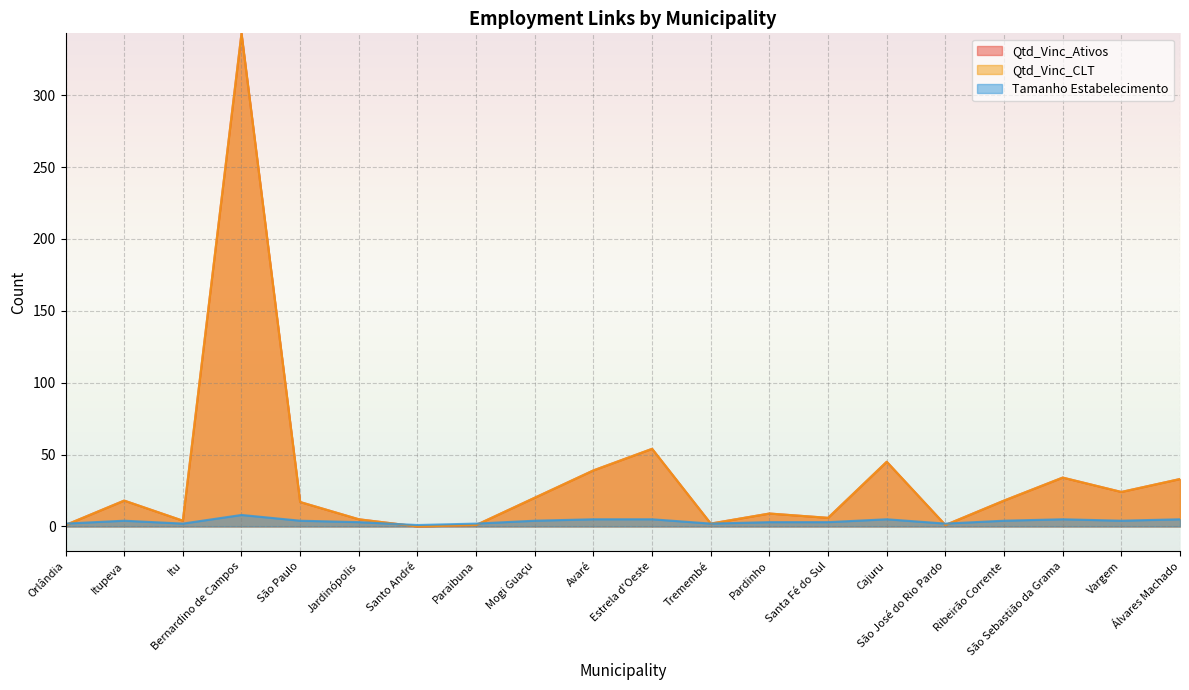

What is the difference between the Qtd_Vinc_CLT values at Orlândia and Bernardino de Campos?

342